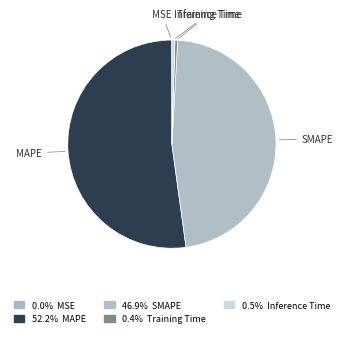

Combined, do Training Time and MAPE account for over 50%?

Yes